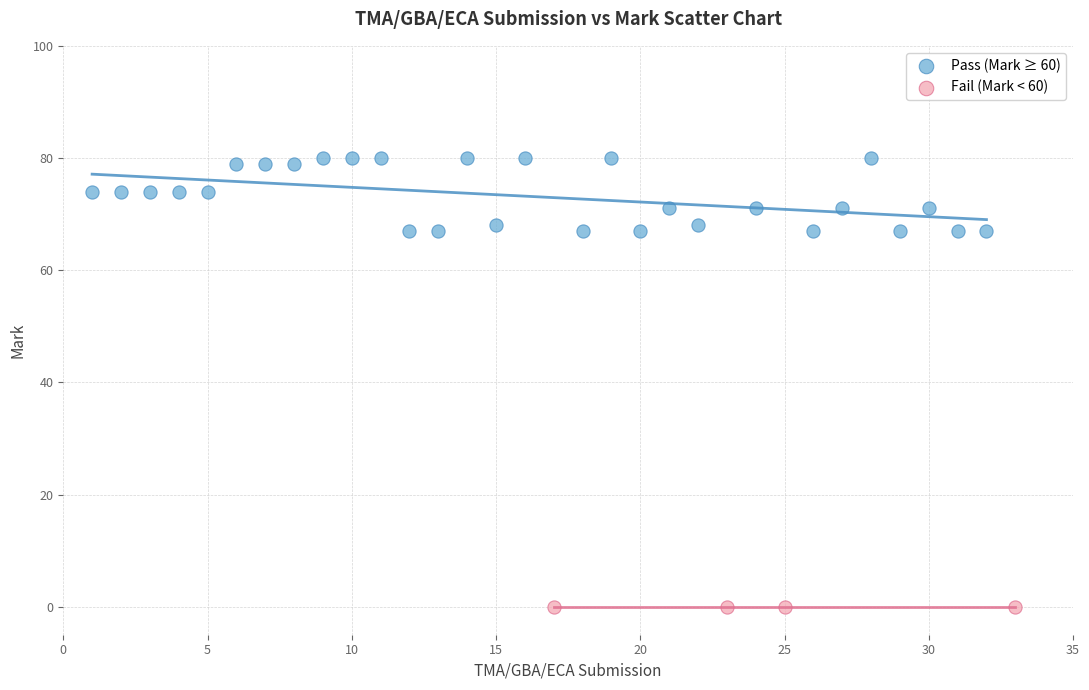

Which series reaches the maximum Y coordinate?

Pass (Mark ≥ 60)